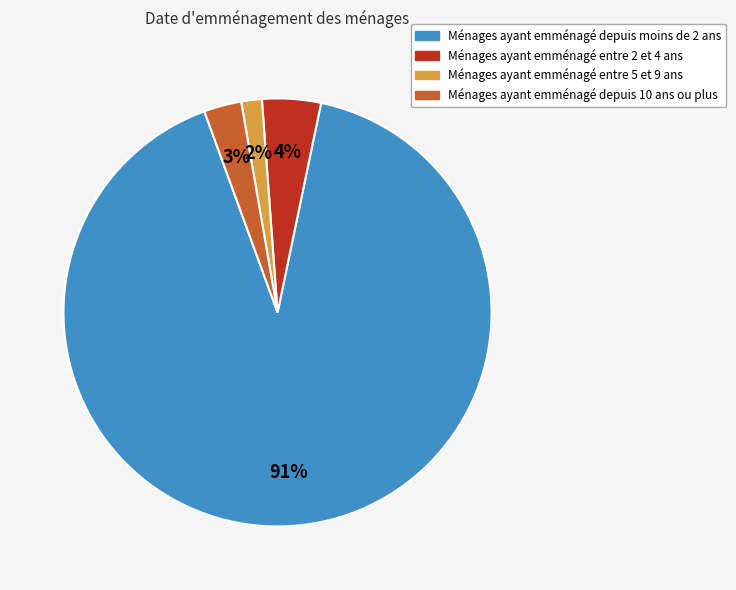

How many segments does this pie chart have?

4